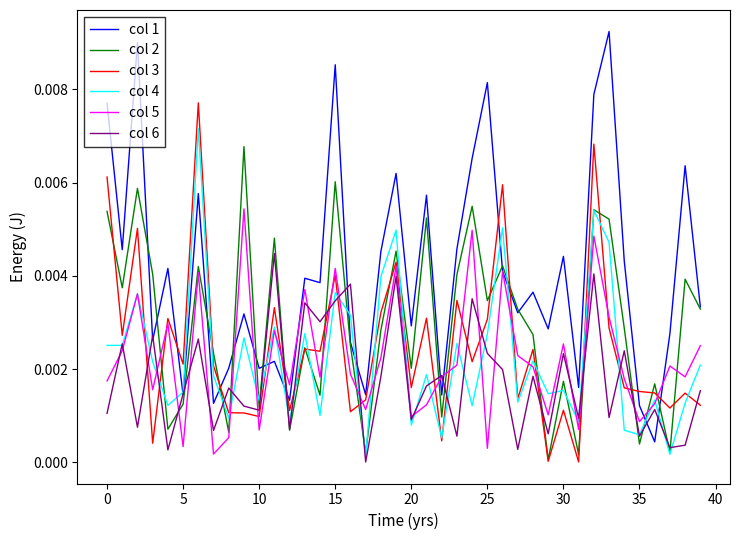

True or false: col 1 and col 3 intersect in this chart.

True